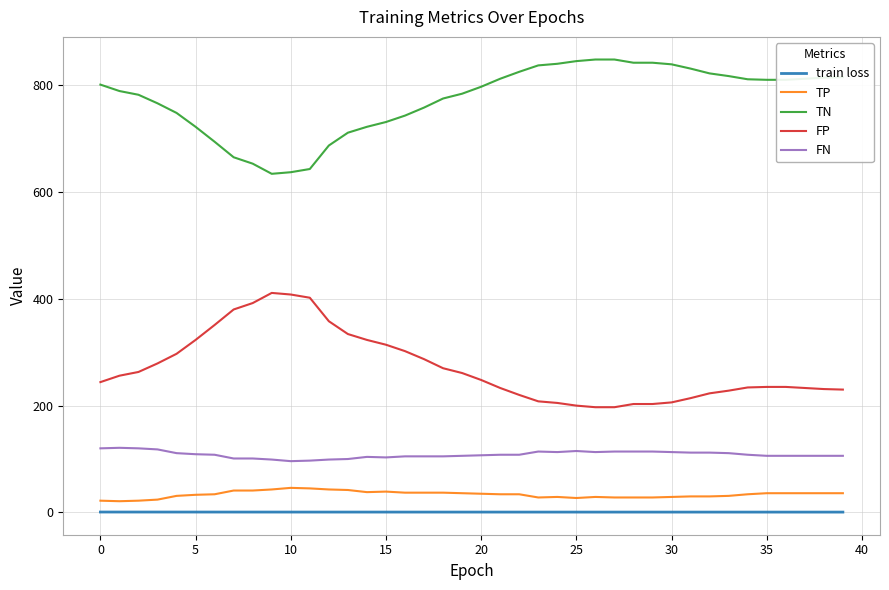

What is the difference between the second highest and second lowest values in the FP series?

211.0